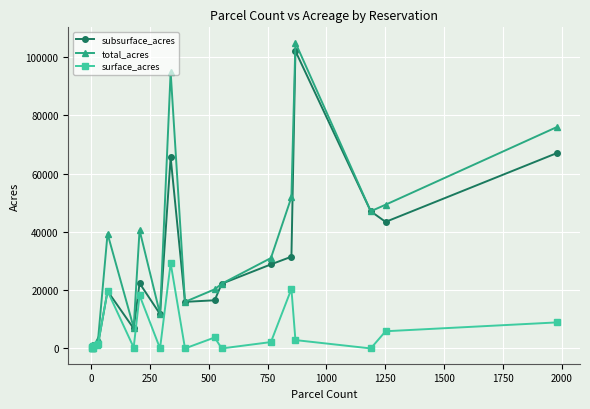

List the series in order of their overall mean, lowest first.

surface_acres, subsurface_acres, total_acres